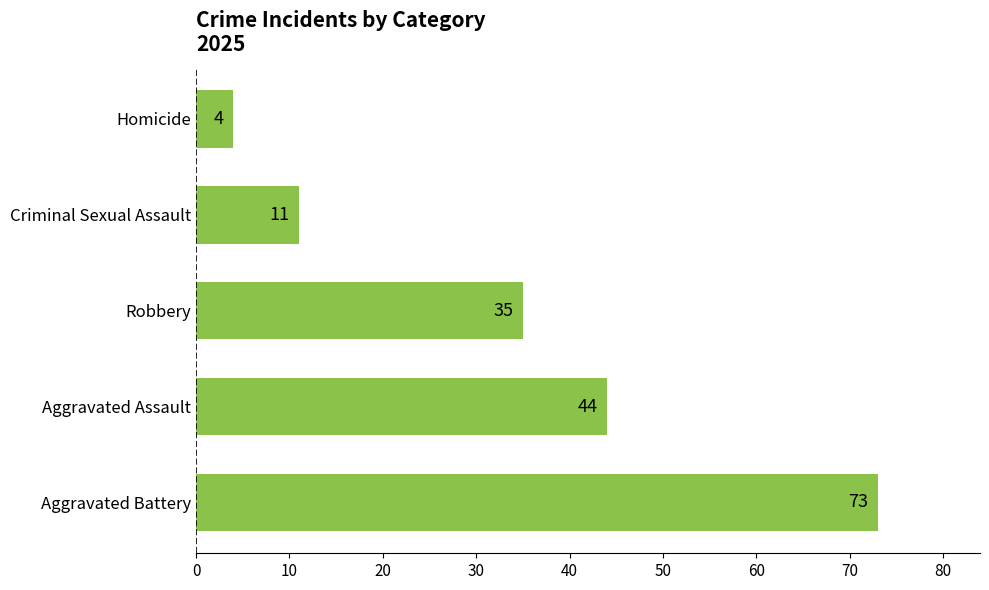

The value at Robbery is 35. True or false?

True